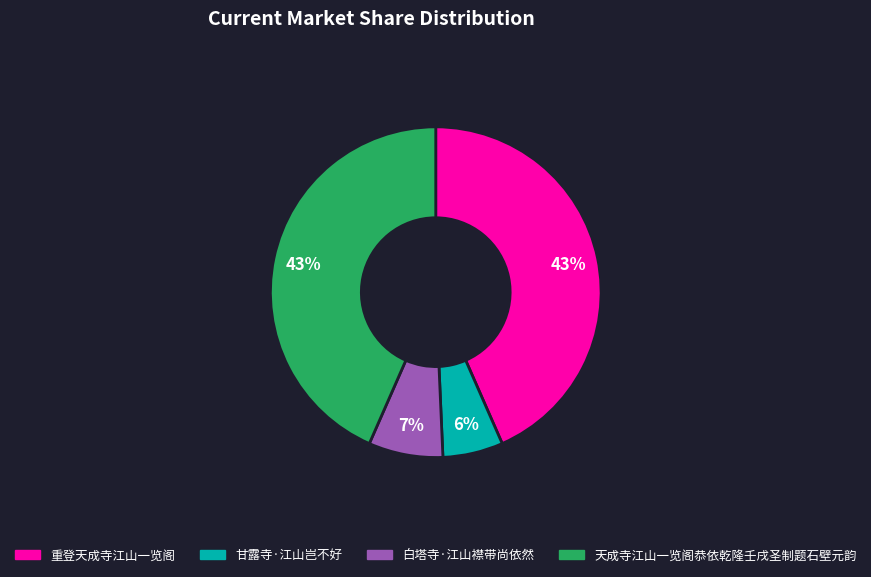

Does 白塔寺·江山襟带尚依然 account for over 50% of the chart?

No